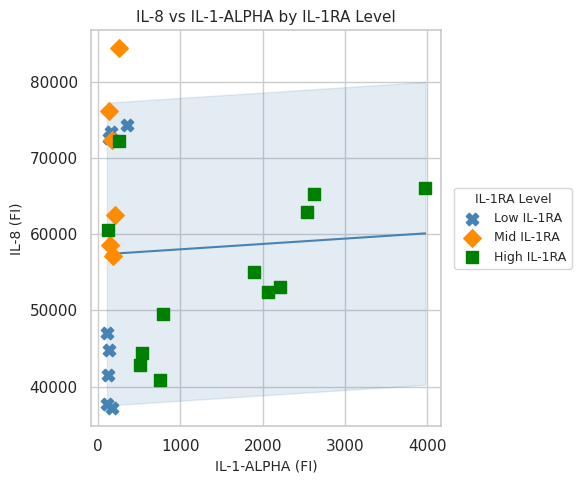

Which series contains the lowest Y value?

Low IL-1RA